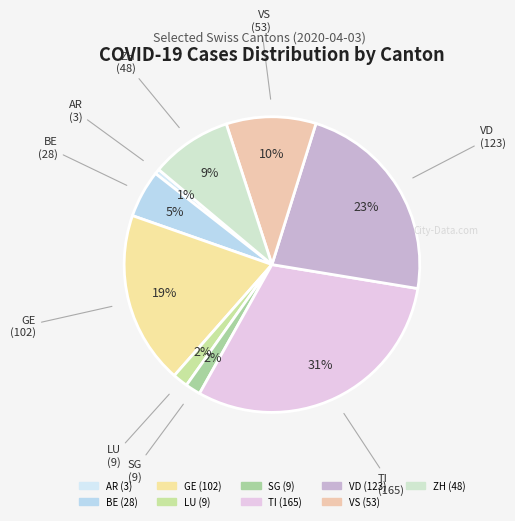

Which has a higher value, VS or BE?

VS